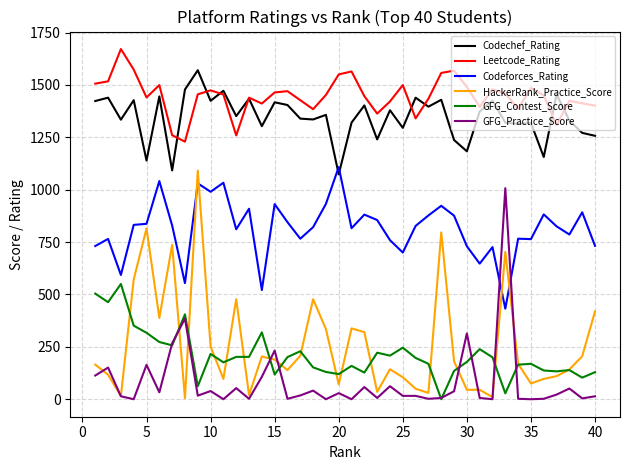

Which series has the largest total across all categories?

Leetcode_Rating